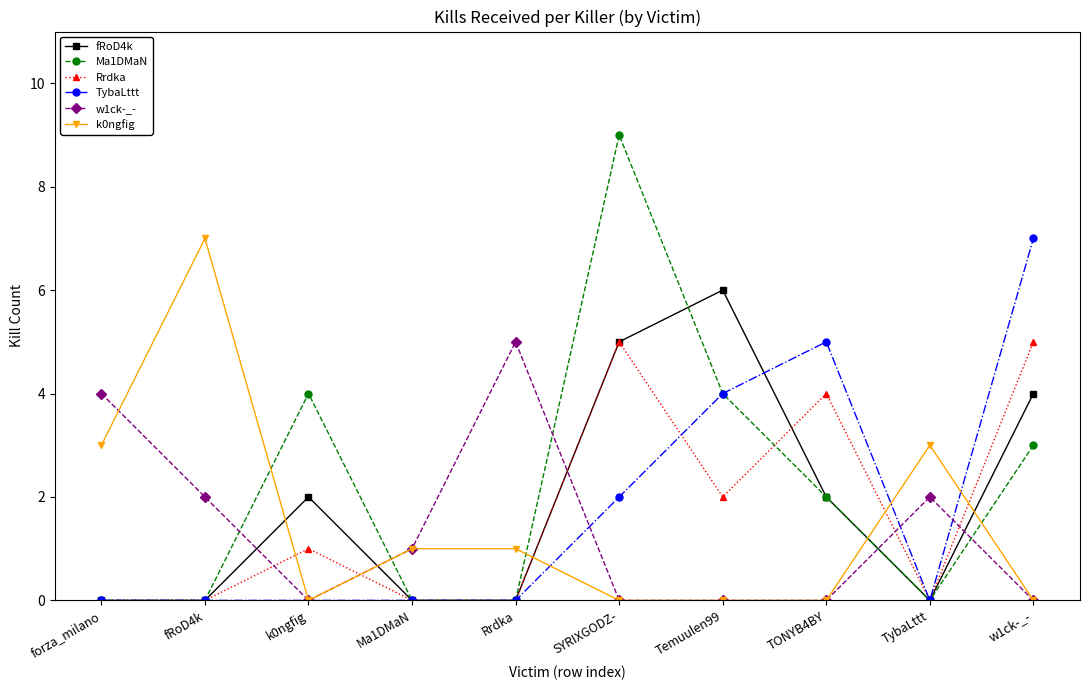

How many lines are shown in the chart?

6